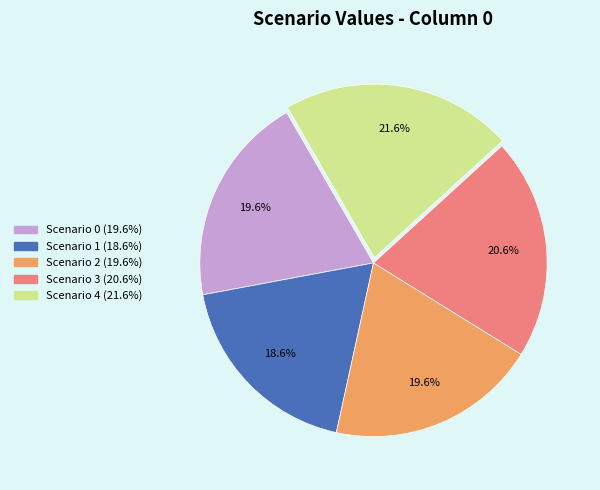

Is there any slice that represents more than half of the pie?

No